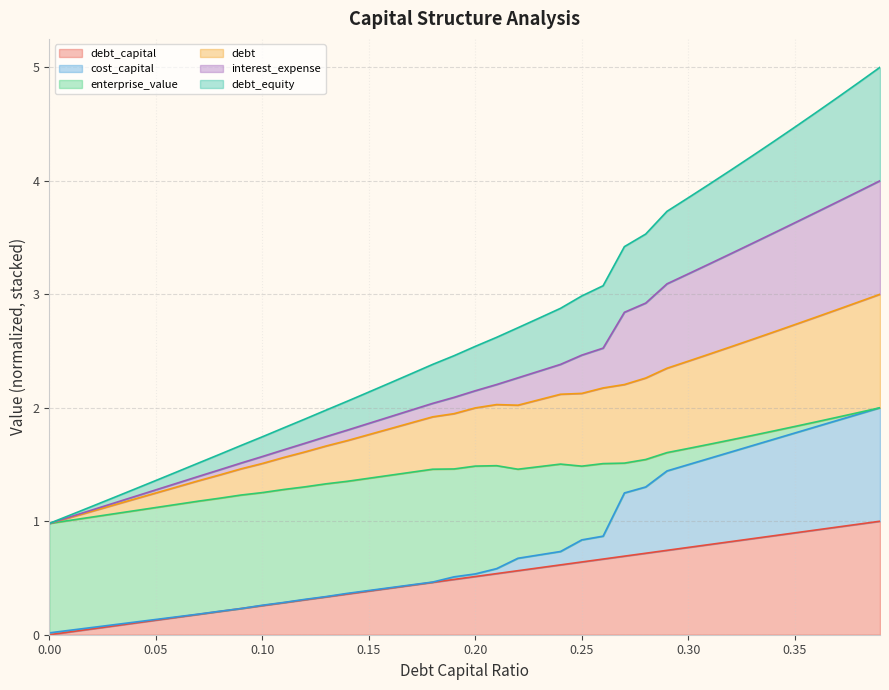

What is the label of the 8th point from the left?

0.07